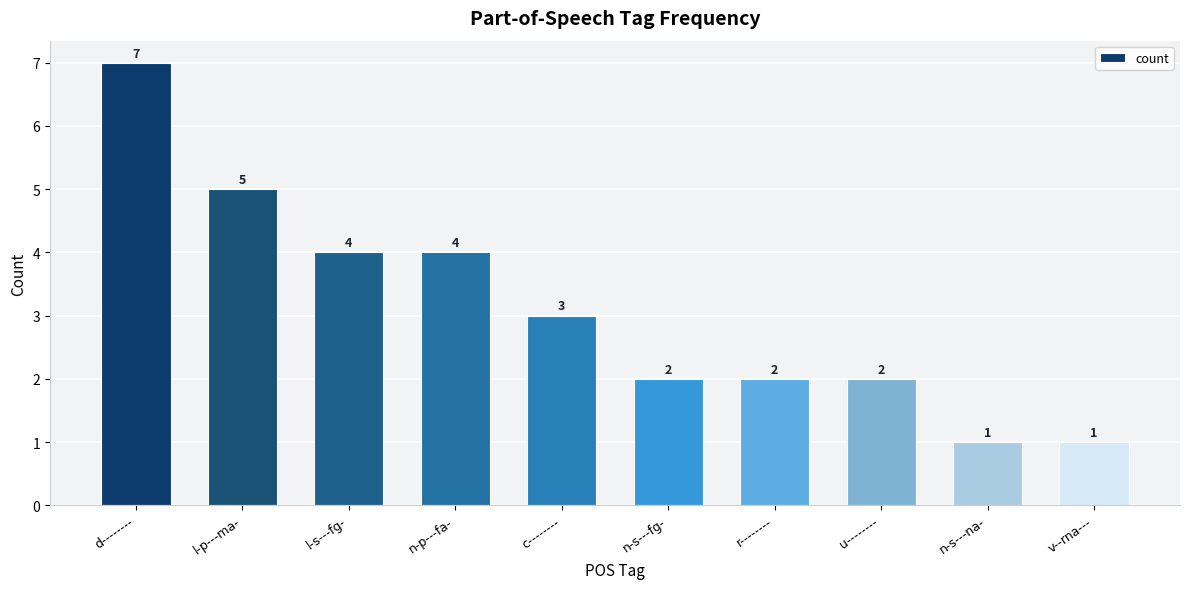

Which has a higher value, n-s---na- or l-p---ma-?

l-p---ma-